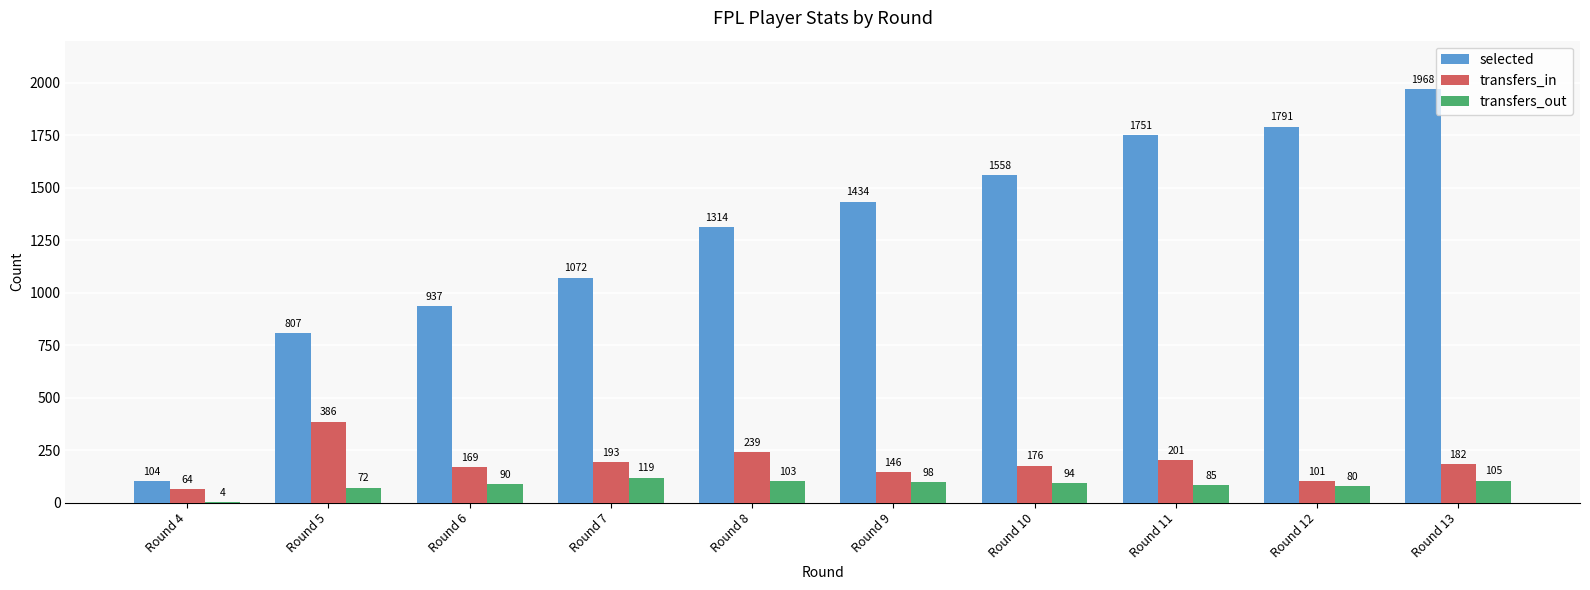

Is the value of transfers_in at Round 4 greater than the value of selected at Round 10?

No